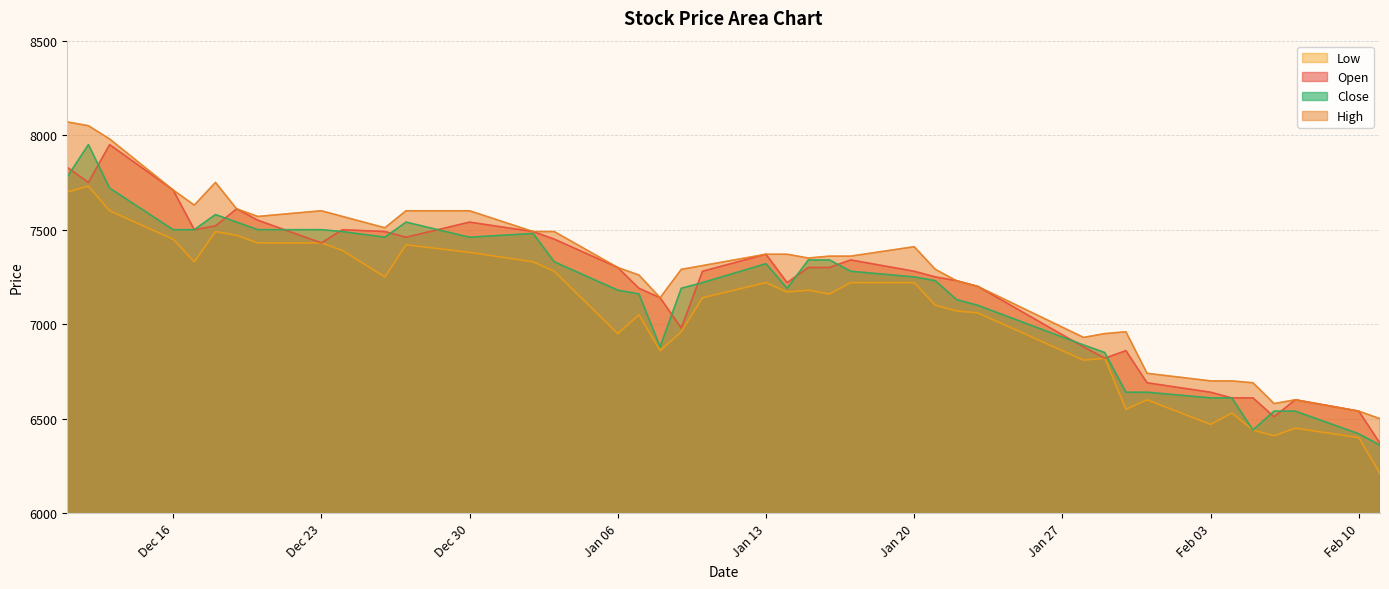

At which category does Close reach its first local valley?

2019-12-26